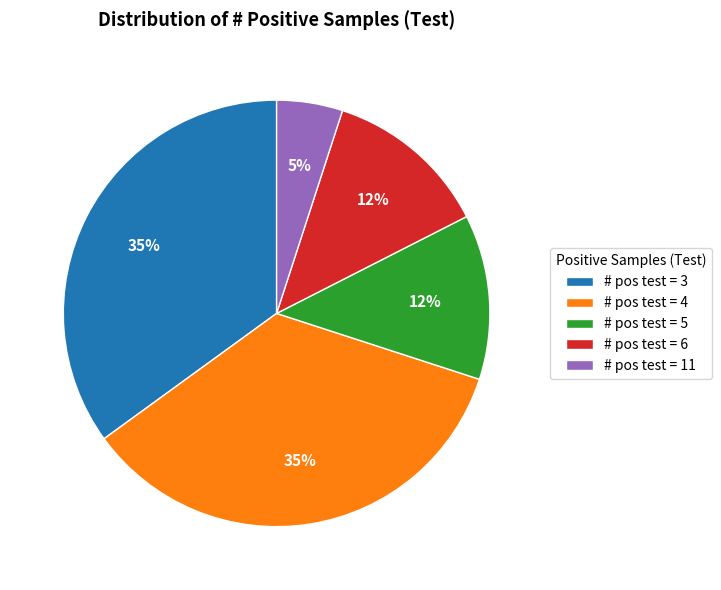

Is # pos test = 6 the majority of the pie?

No